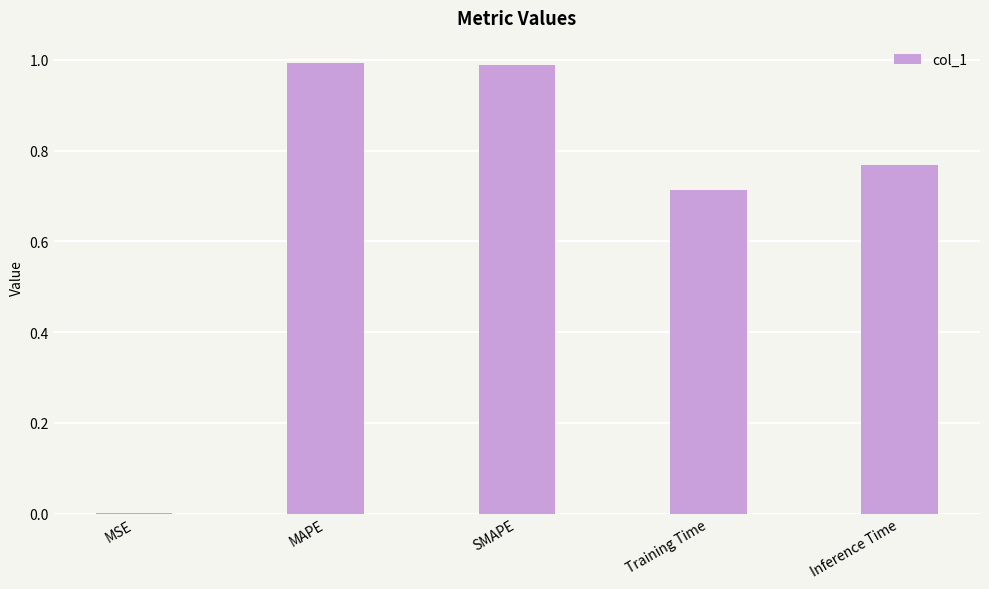

Where is the data nearest to the value 0?

MSE